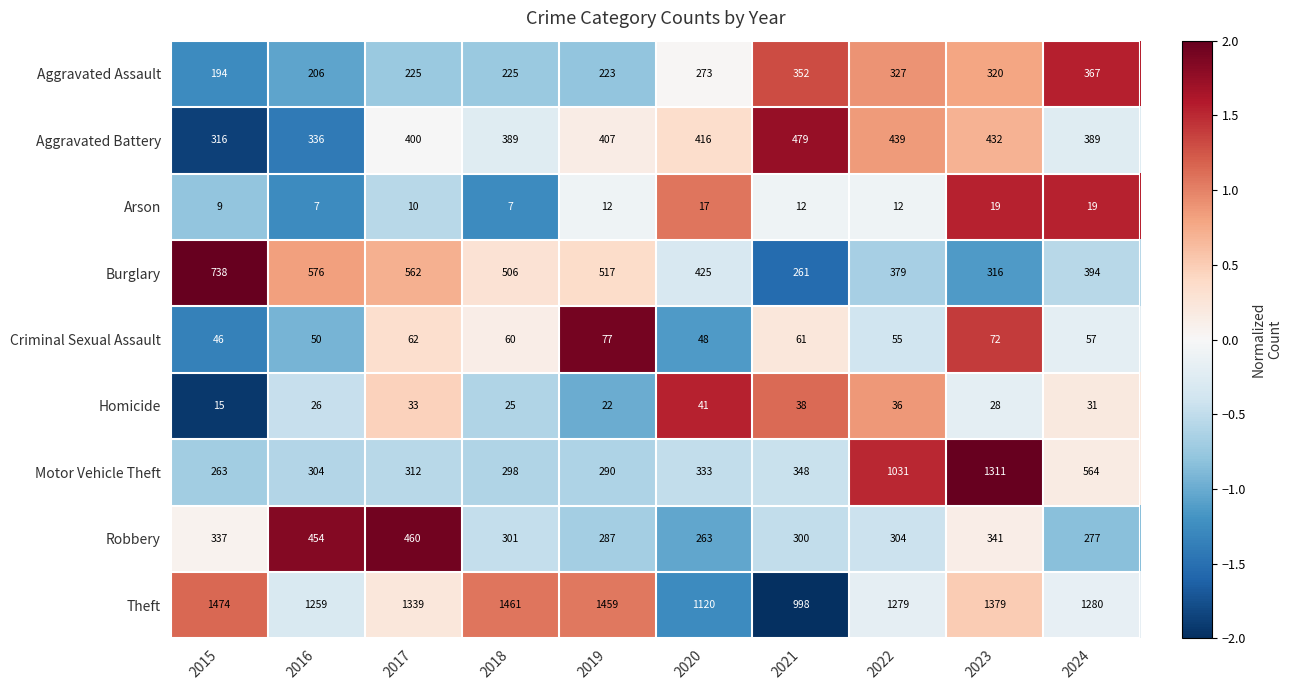

Rank the series by their maximum value, from highest to lowest.

Theft, Motor Vehicle Theft, Burglary, Aggravated Battery, Robbery, Aggravated Assault, Criminal Sexual Assault, Homicide, Arson